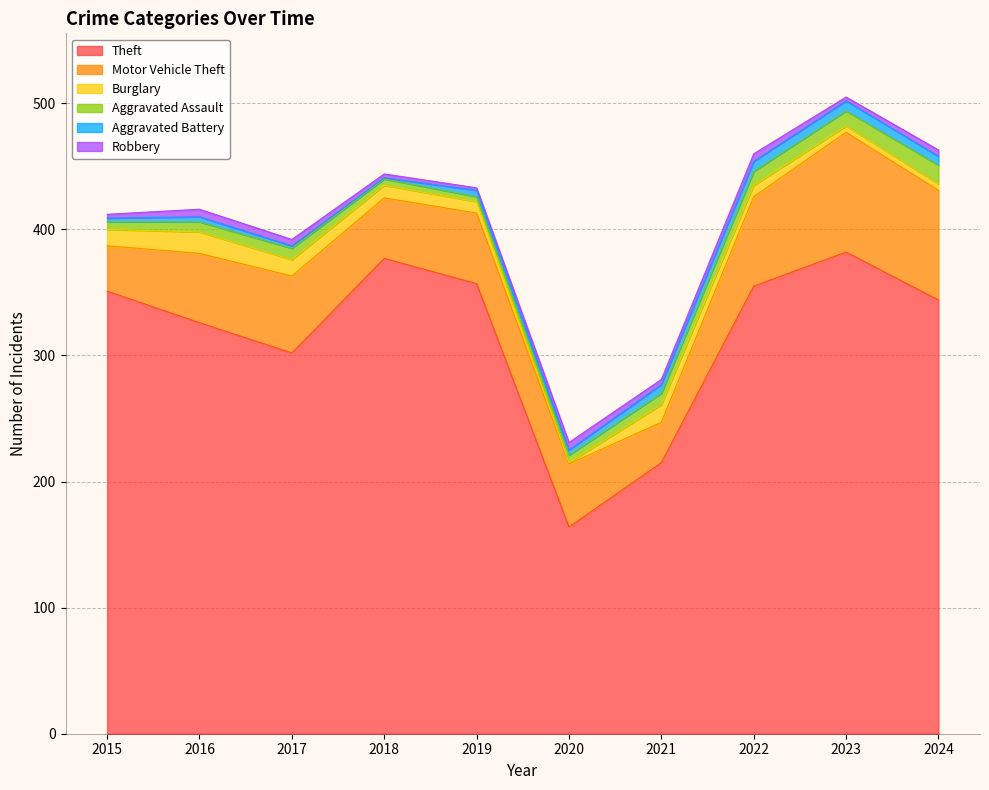

Does the chart display data point markers on the line(s)?

No